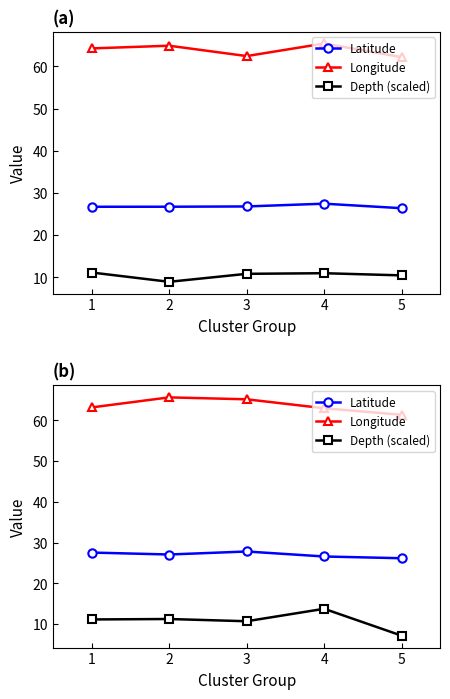

What is the value of the Latitude point at the 1st from the left?

27.6